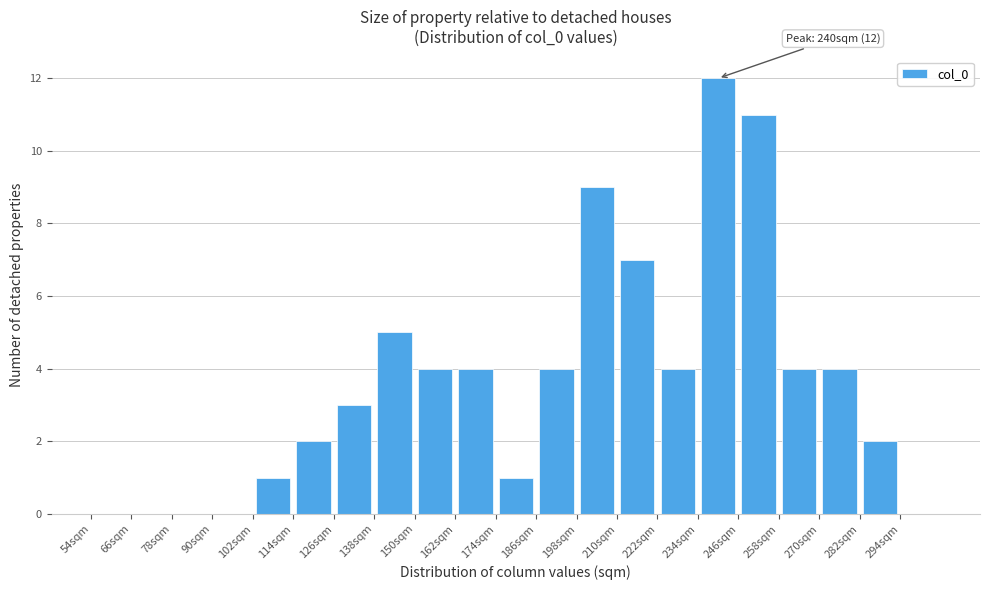

Which range on the x-axis has the tallest bar?

234 to 246